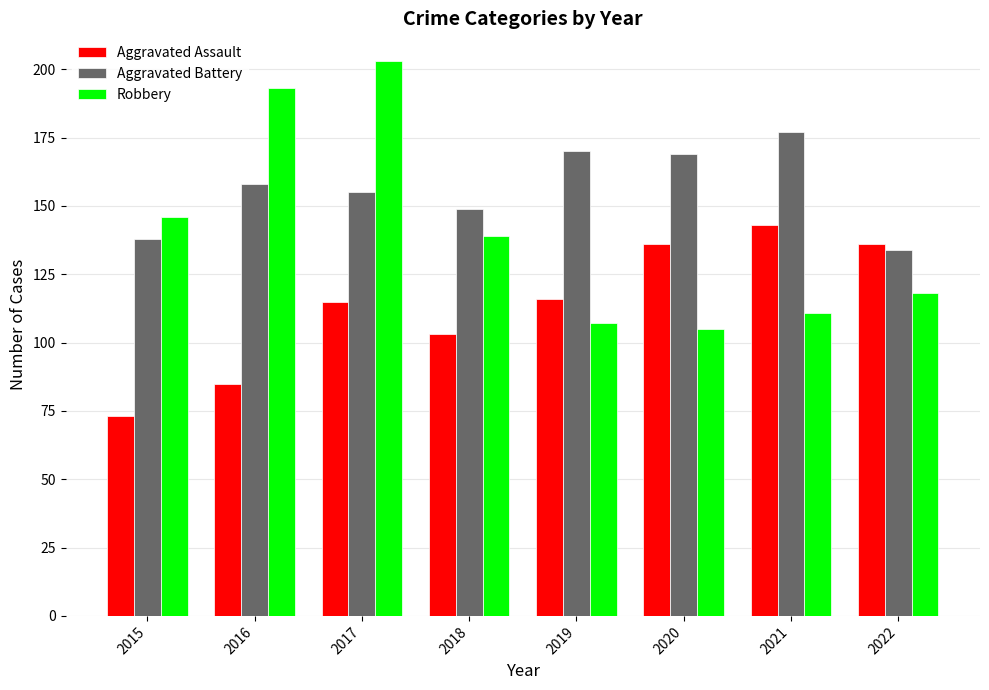

What value does the Aggravated Battery series have at 2018?

149